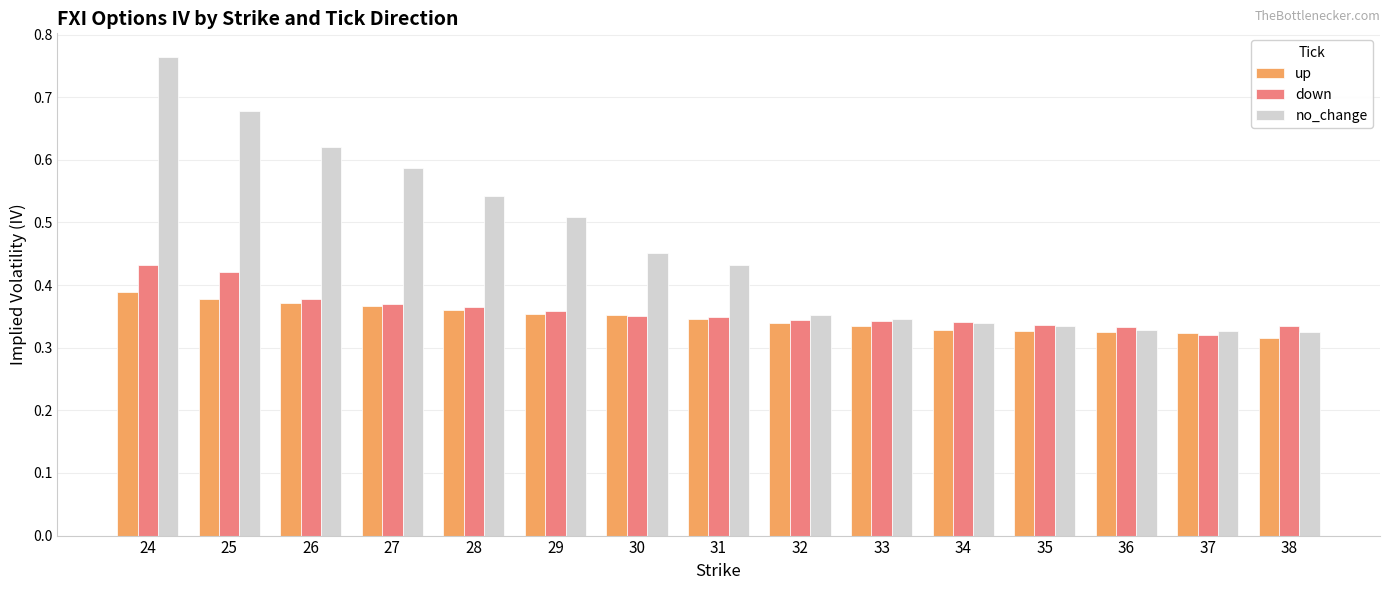

Which category has the highest value in the no_change series?

24